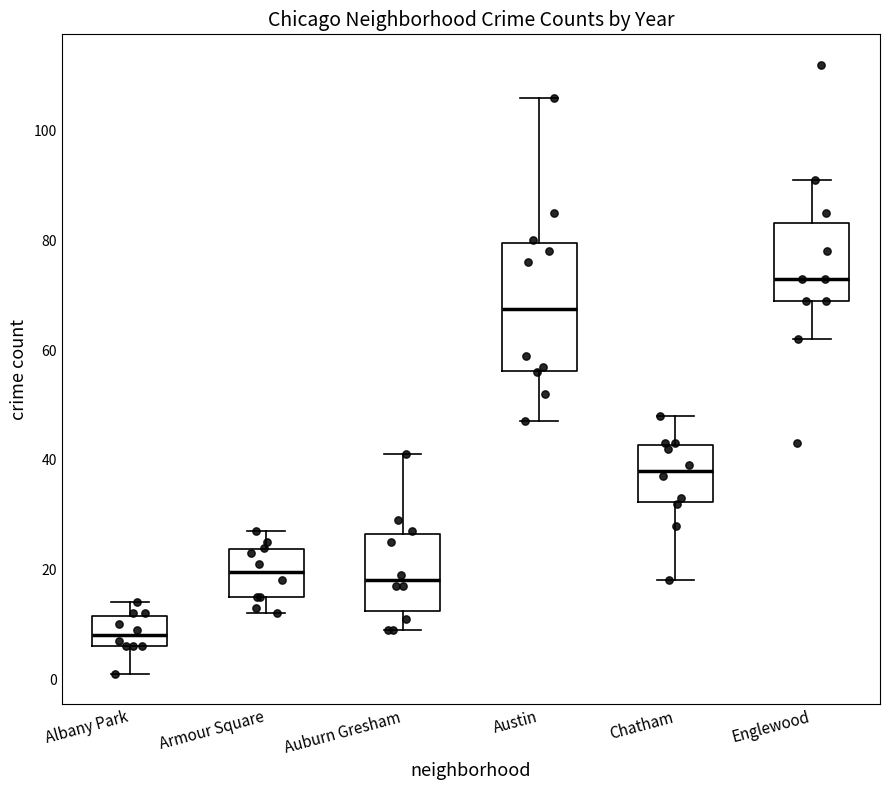

Reading left to right, read every box against the y-axis: the position of its median line, the range the box covers, and the ends of its whiskers. The values are not printed on the chart, so give them approximately, as read against the axis.

Albany Park: median 8, box 6 to 12, whiskers 2 to 14
Armour Square: median 20, box 16 to 24, whiskers 12 to 28
Auburn Gresham: median 18, box 12 to 26, whiskers 10 to 42
Austin: median 68, box 56 to 80, whiskers 48 to 106
Chatham: median 38, box 32 to 42, whiskers 18 to 48
Englewood: median 74, box 70 to 84, whiskers 62 to 92